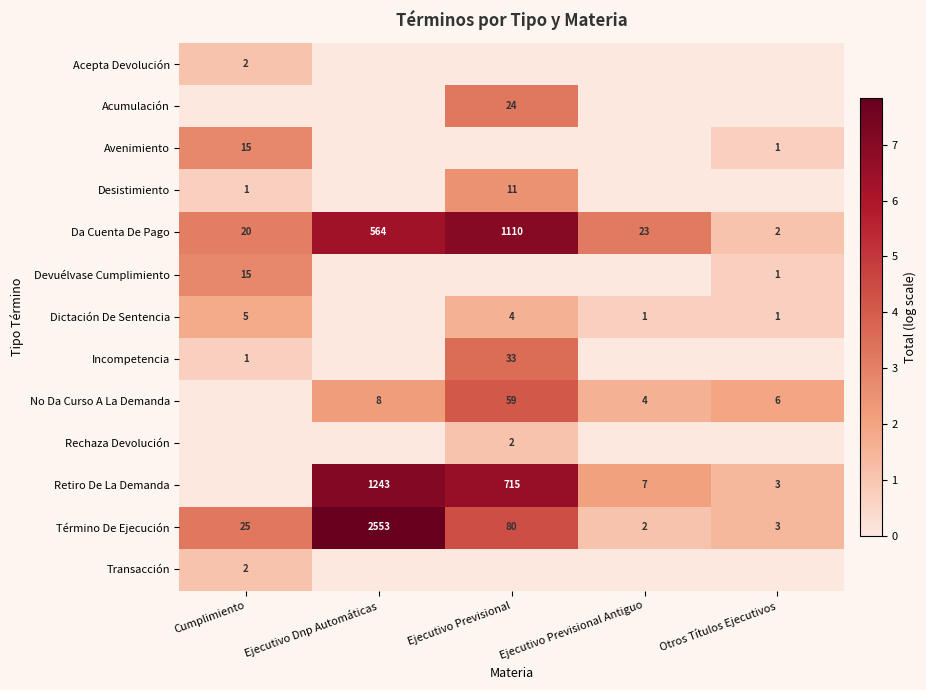

What is the maximum value for Término De Ejecución?

2553